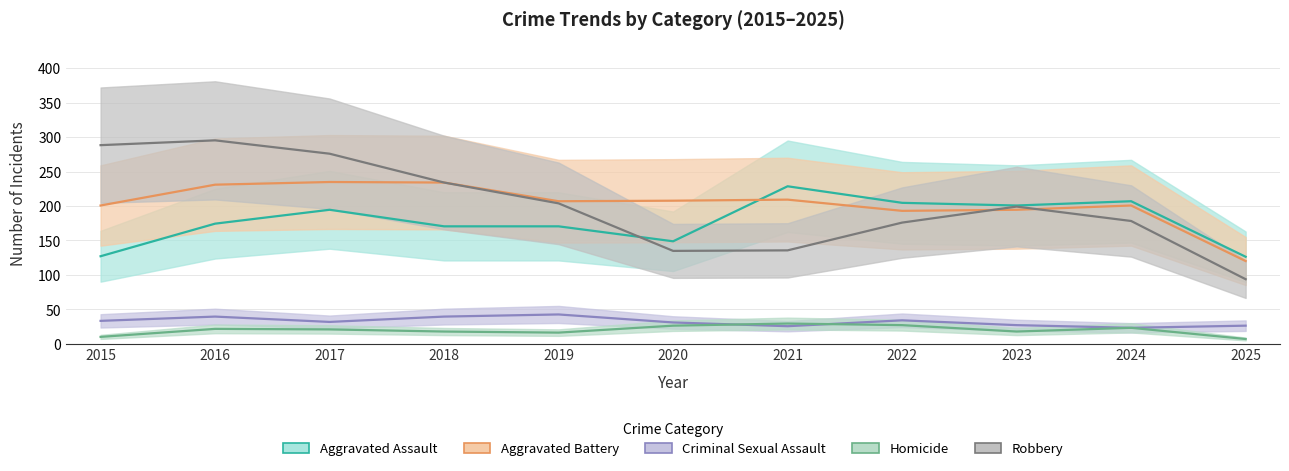

Reading right to left, list all the values displayed in this chart.

Aggravated Assault: 2025=126.3	2024=206.9	2023=200.7	2022=204.6	2021=228.6	2020=148.8	2019=170.5	2018=170.5	2017=194.5	2016=174.4	2015=127.1
Aggravated Battery: 2025=120.1	2024=200.7	2023=194.5	2022=193.0	2021=209.2	2020=207.7	2019=206.9	2018=234.1	2017=234.8	2016=230.9	2015=200.7
Criminal Sexual Assault: 2025=26.4	2024=23.2	2023=27.1	2022=34.1	2021=25.6	2020=31.0	2019=42.6	2018=39.5	2017=31.8	2016=39.5	2015=33.3
Homicide: 2025=7.0	2024=23.2	2023=17.8	2022=27.1	2021=29.5	2020=26.4	2019=16.3	2018=17.8	2017=20.9	2016=21.7	2015=10.1
Robbery: 2025=93.8	2024=178.2	2023=199.2	2022=175.9	2021=135.6	2020=134.8	2019=203.8	2018=234.1	2017=275.9	2016=295.3	2015=288.3